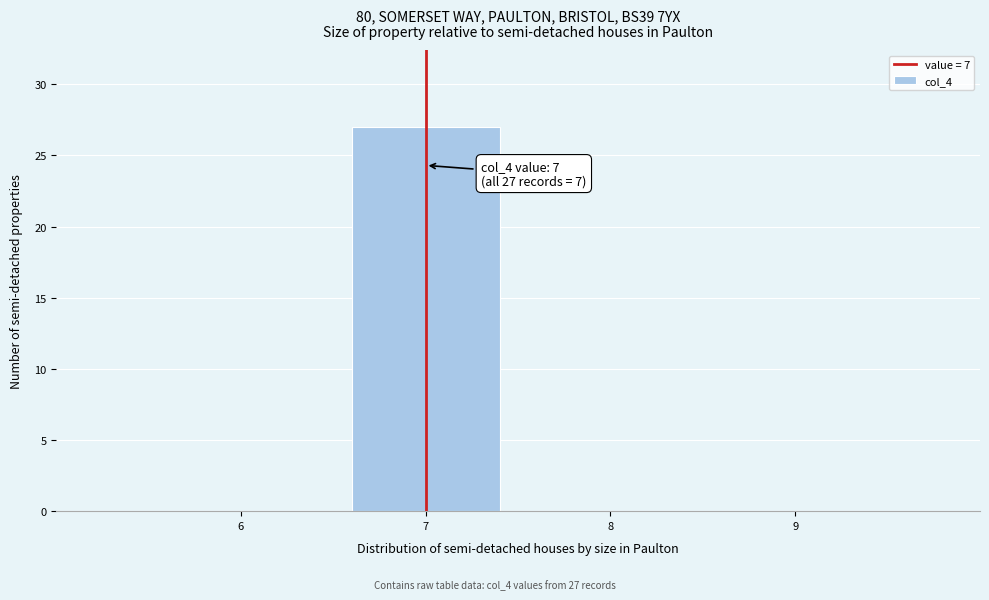

Over which range of the x-axis is the bar tallest?

6.5 to 7.5